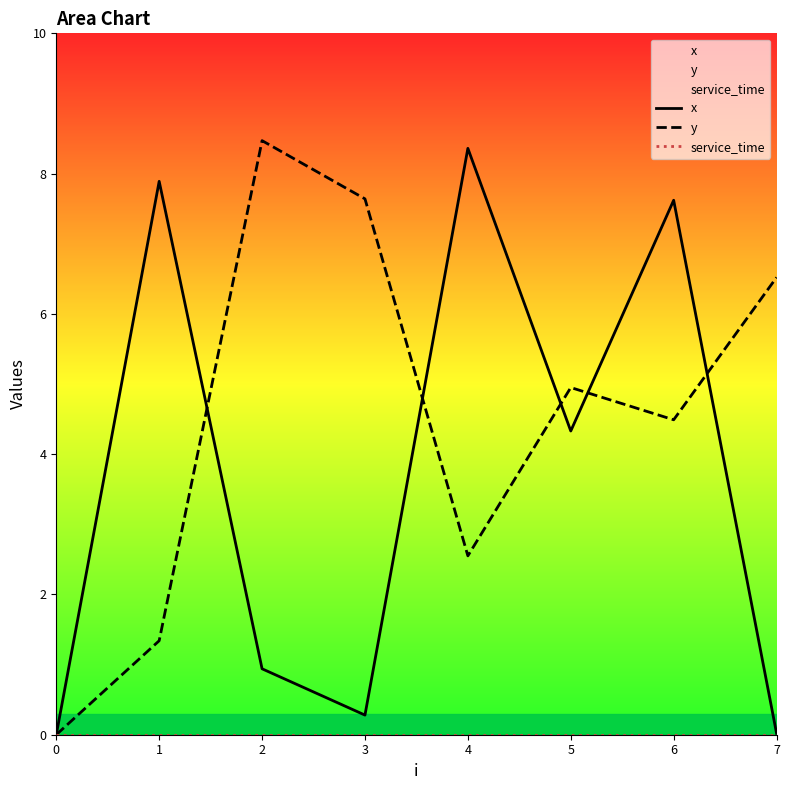

Rank the categories by x value from lowest to highest.

0, 7, 3, 2, 5, 6, 1, 4